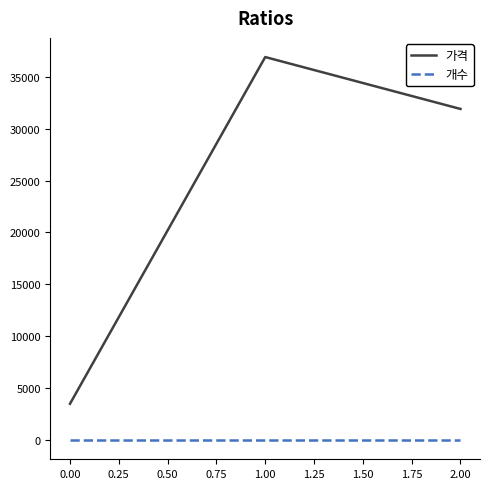

Reading left to right, transcribe all the data shown in this chart.

가격: 3500	36900	31900
개수: 1	1	1